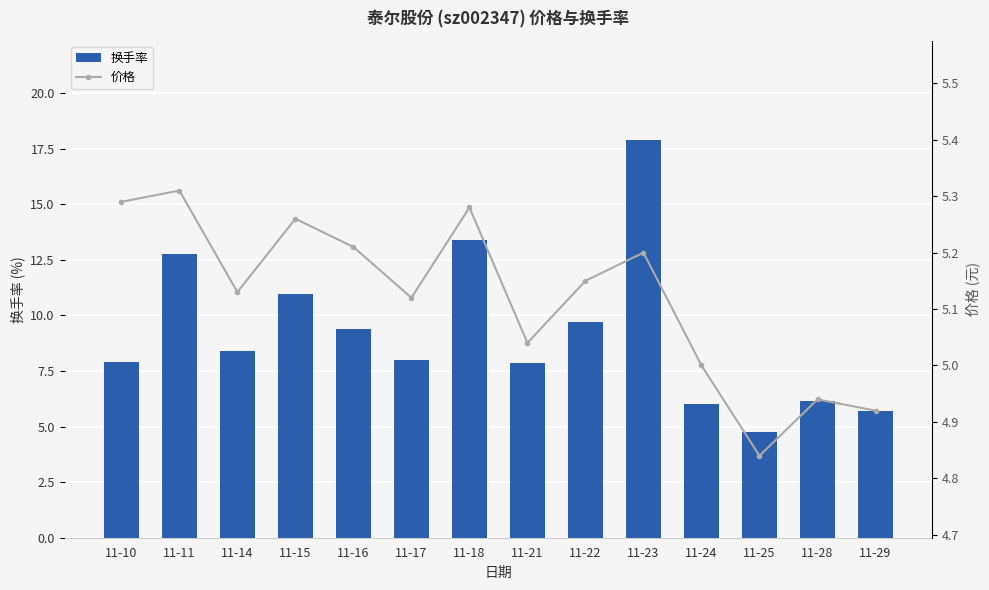

Are the bars horizontal?

No